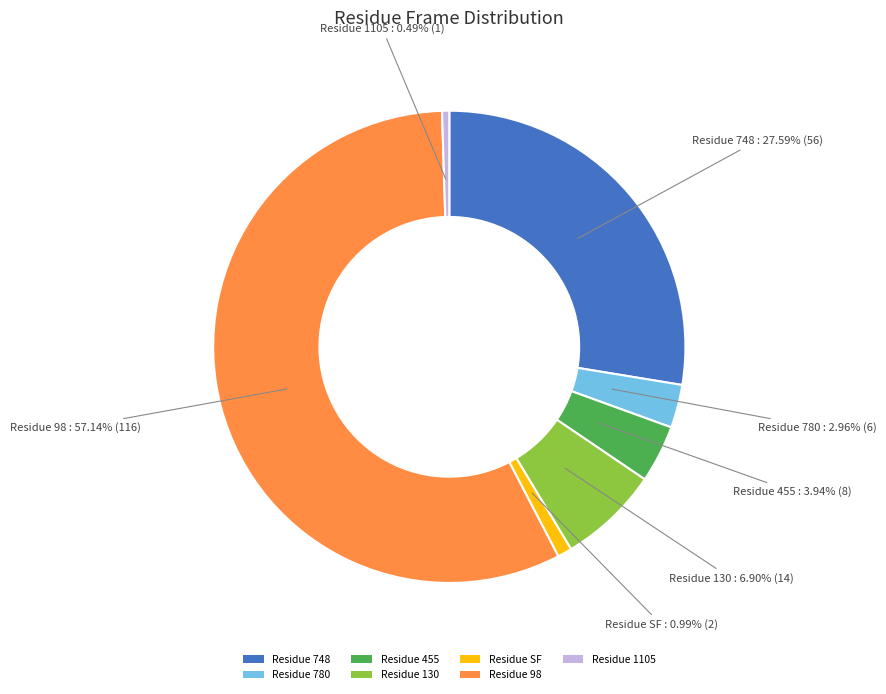

Does any single category account for the majority?

Yes